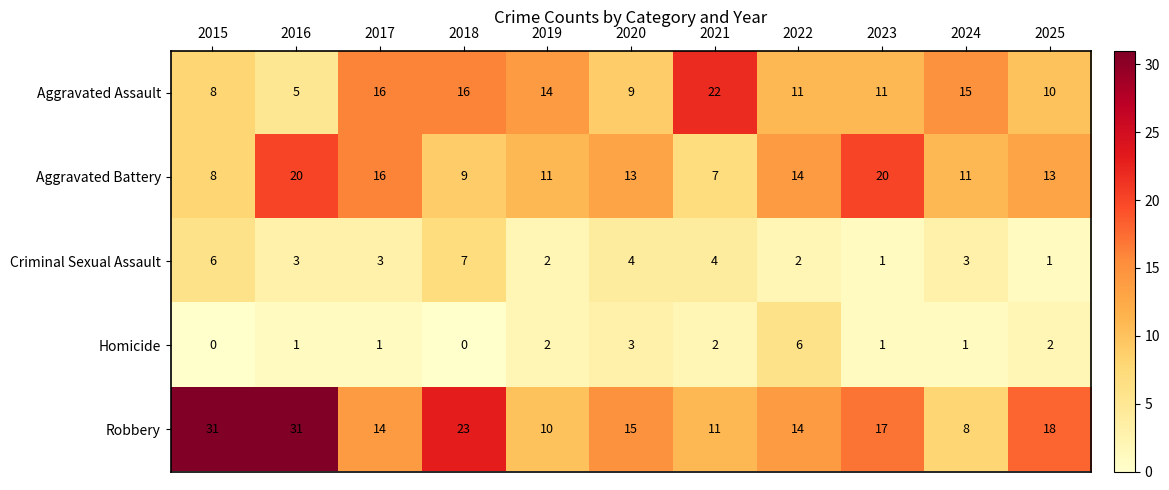

The Robbery series shows 55 at 2015. True or false?

False